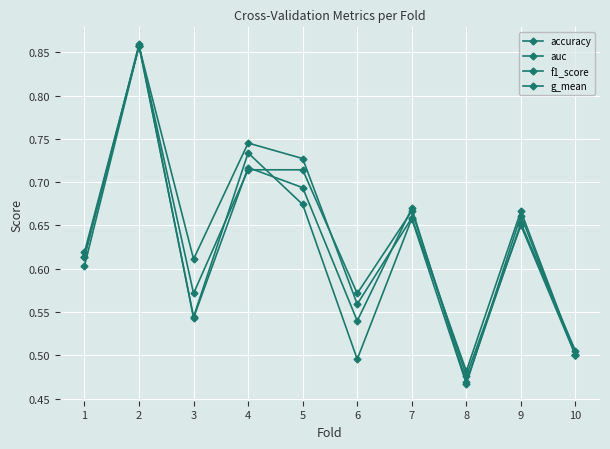

List the labels in order of g_mean value, smallest first.

8, 6, 10, 3, 1, 7, 9, 5, 4, 2